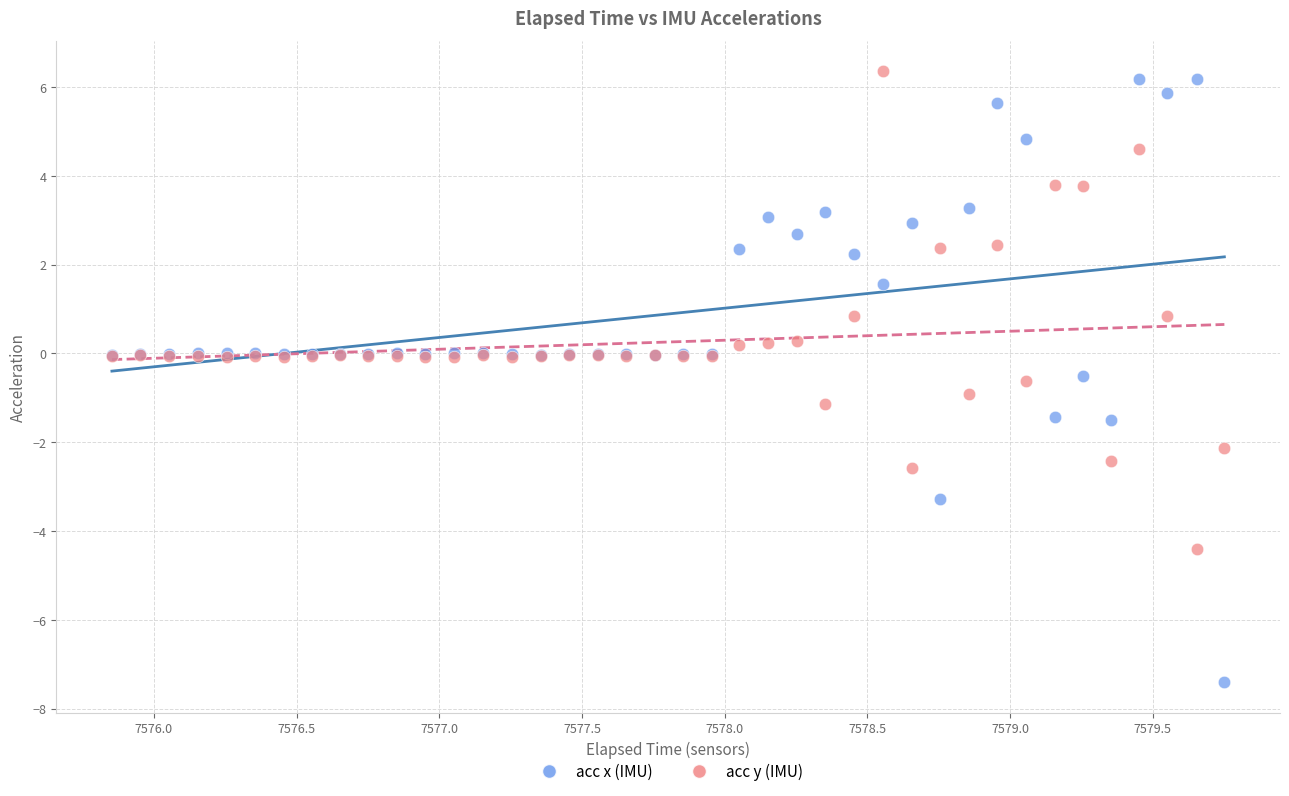

Which series has the widest spread of Y values?

acc x (IMU)